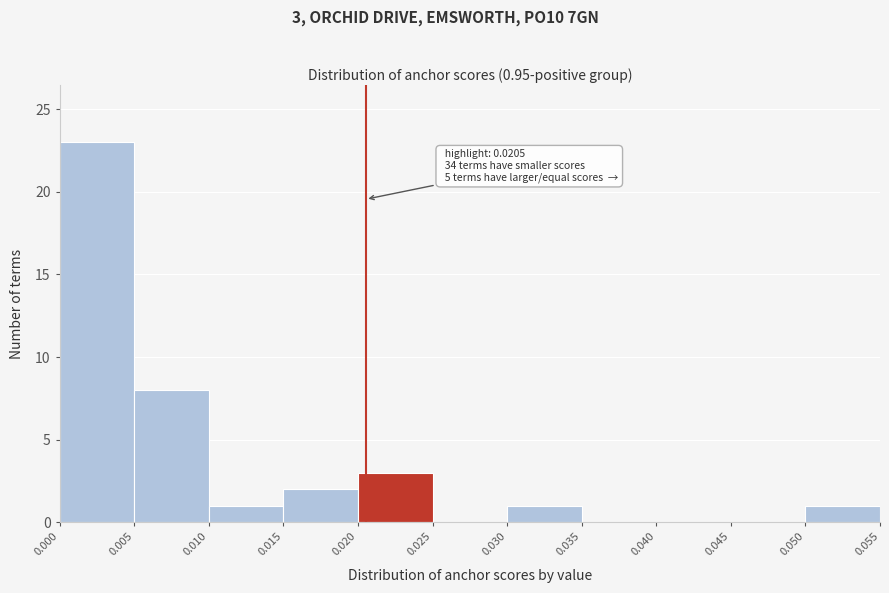

Over which range of the x-axis is the bar tallest?

0.000 to 0.005